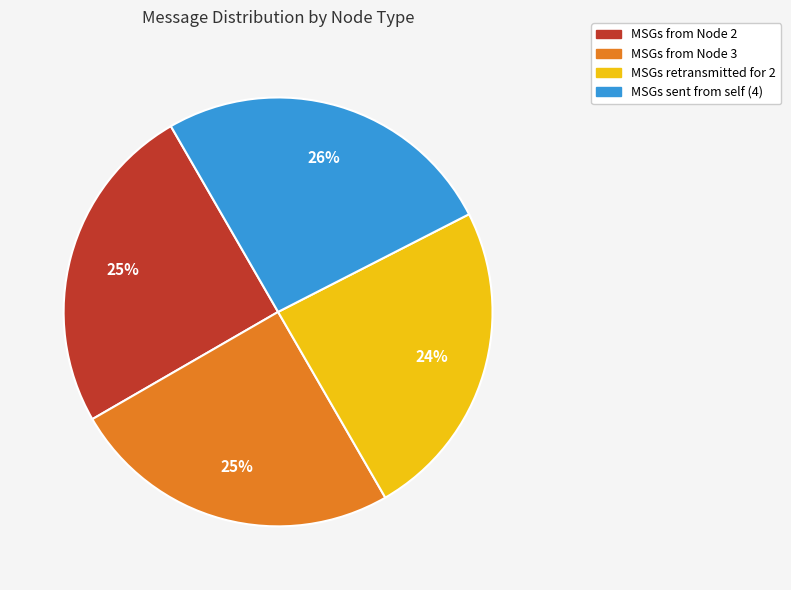

To the nearest percent, what is the combined percentage of MSGs from Node 2 and MSGs sent from self (4)?

51%